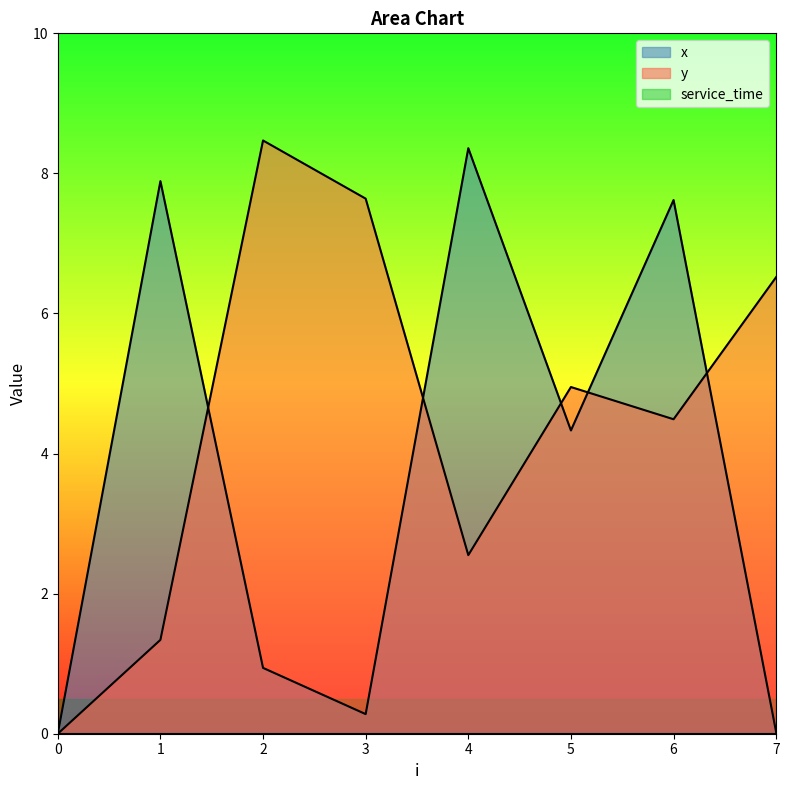

The x series shows 4.3 at 5. True or false?

True